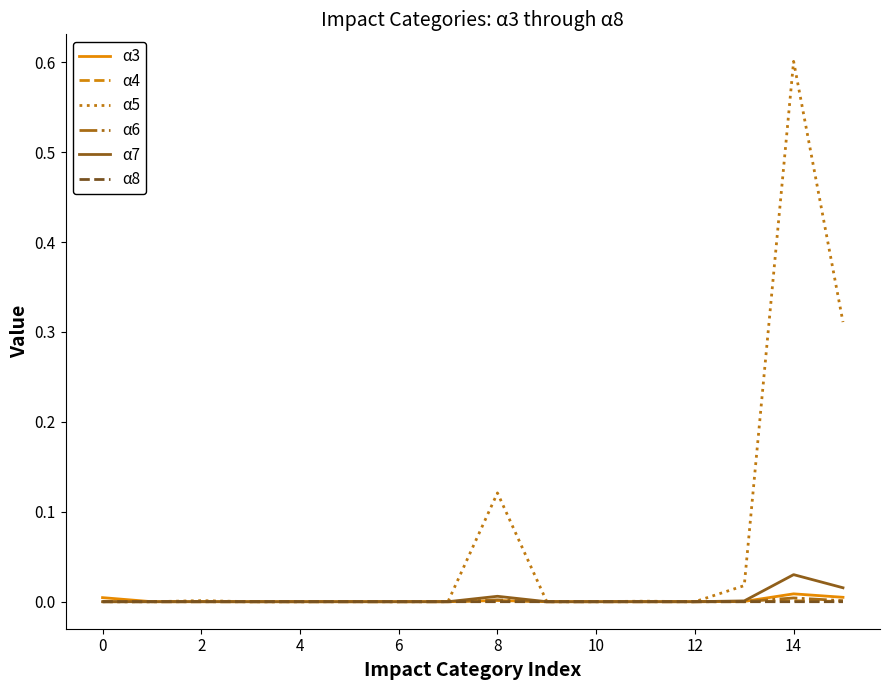

Which series has the largest range (max minus min)?

α5